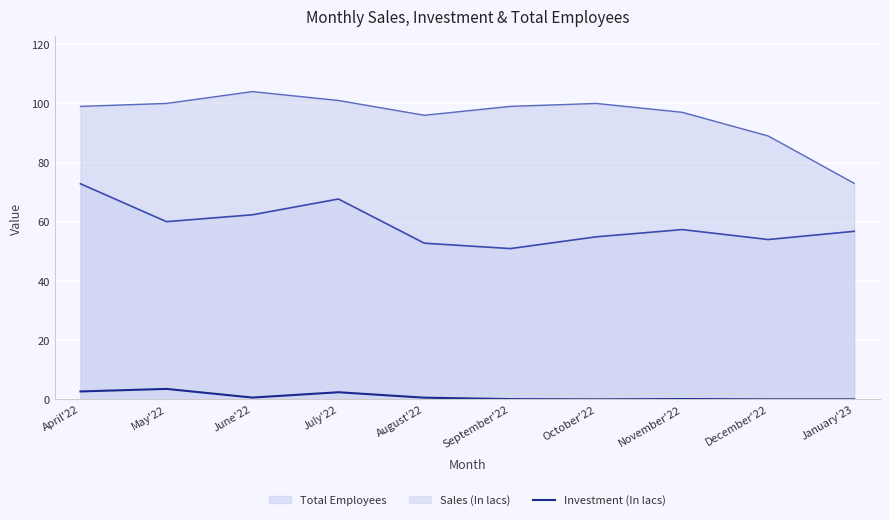

How many values exceed 0?

7